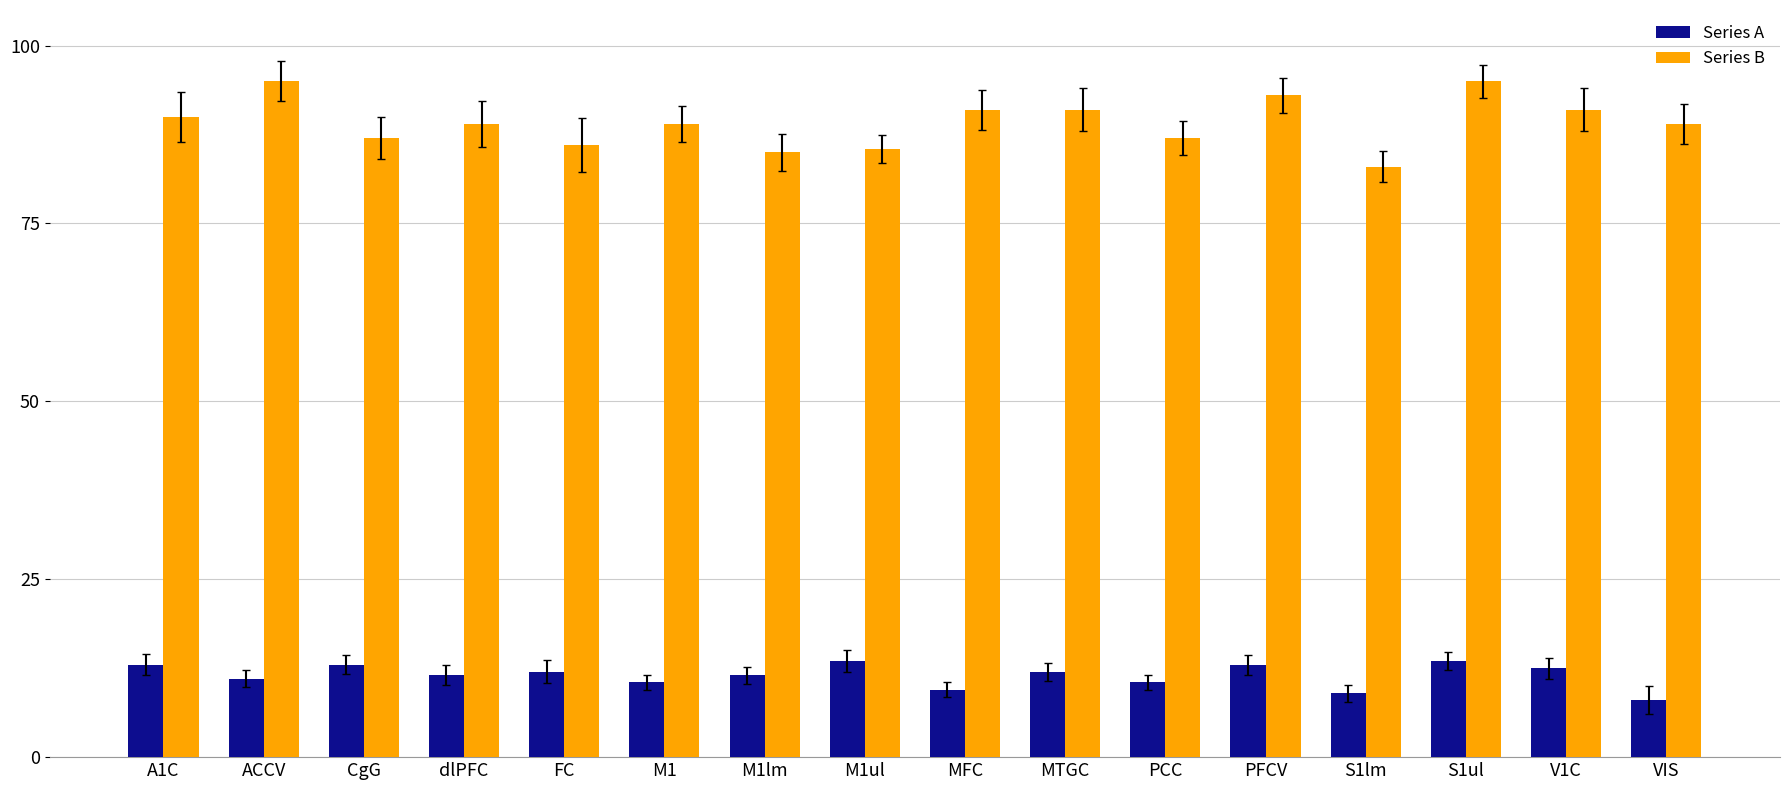

The Series B series shows 143.4 at CgG. True or false?

False